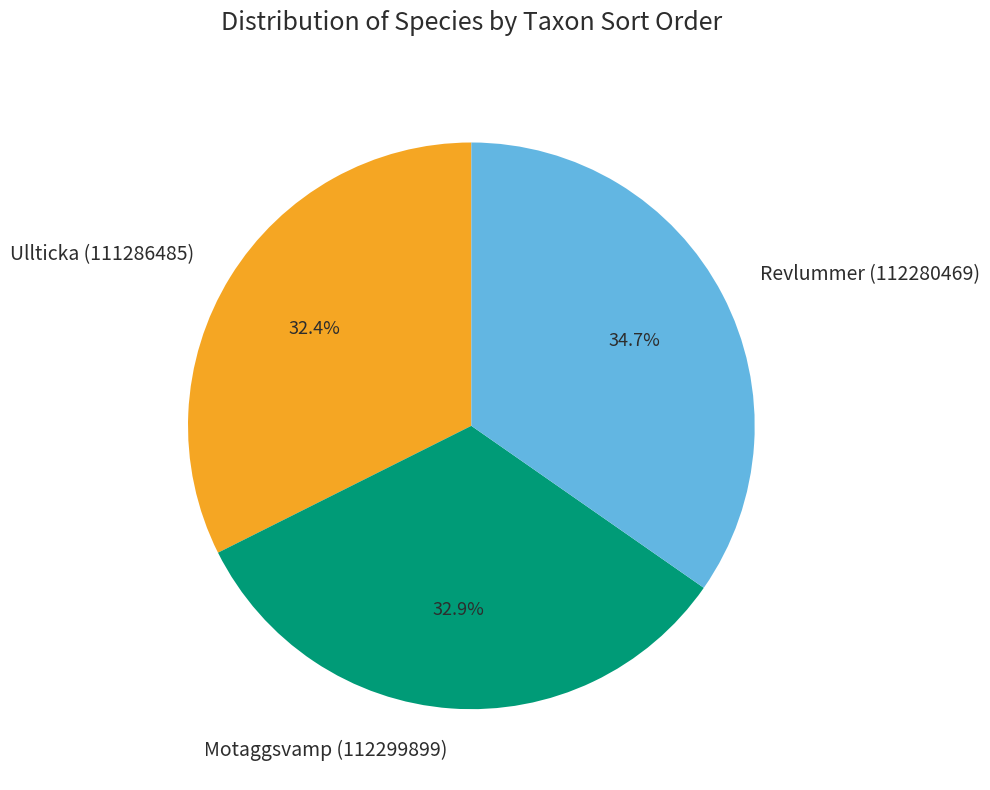

To the nearest percent, what is the difference between the largest and smallest slice percentages?

2%